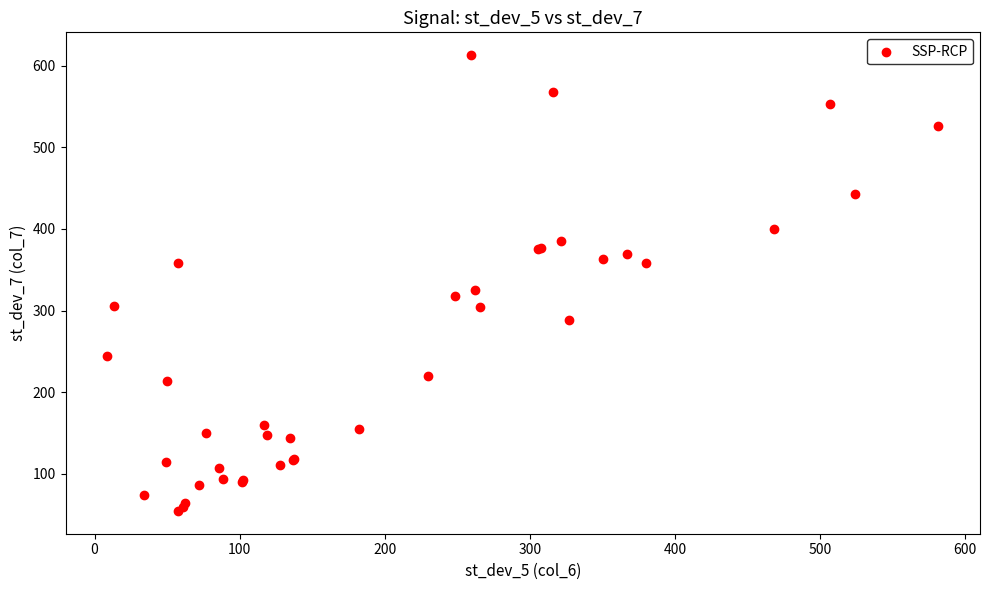

What Y value in the scatter plot is closest to 333?

325.2